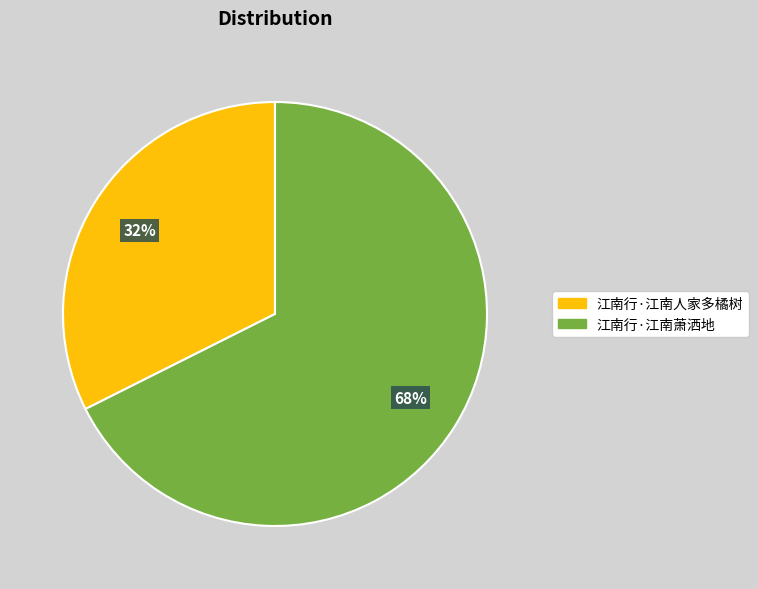

Count the number of slices in the pie.

2